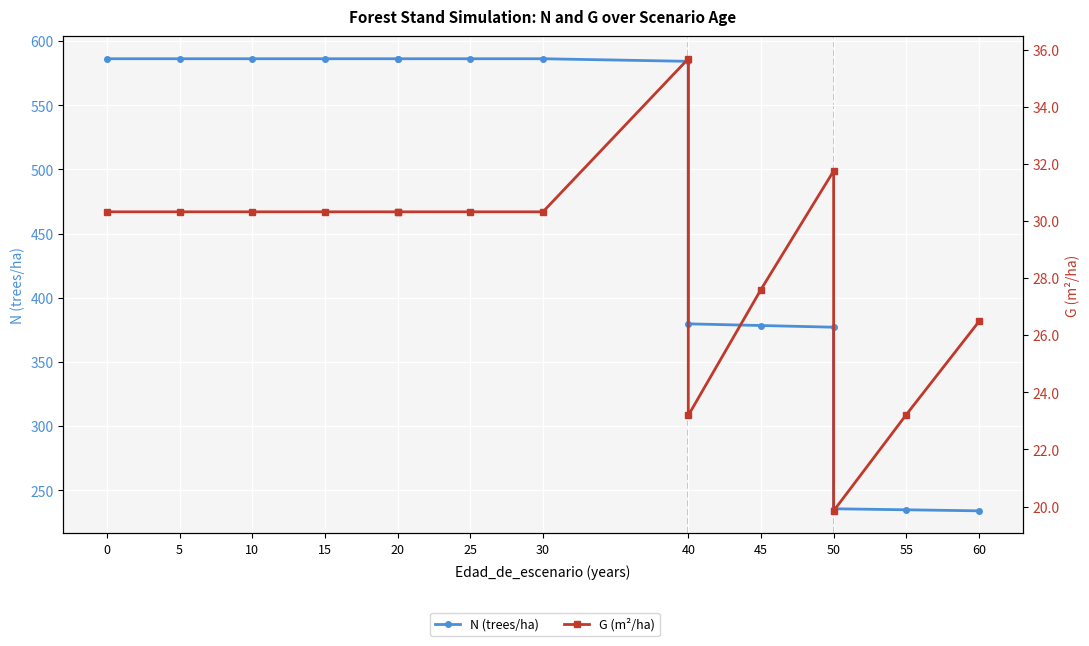

Is it true that N (trees/ha) equals 586.3 at 15?

True